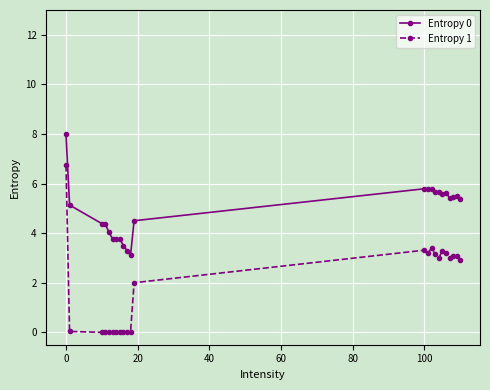

What is the sum of all Entropy 1 values?

43.4